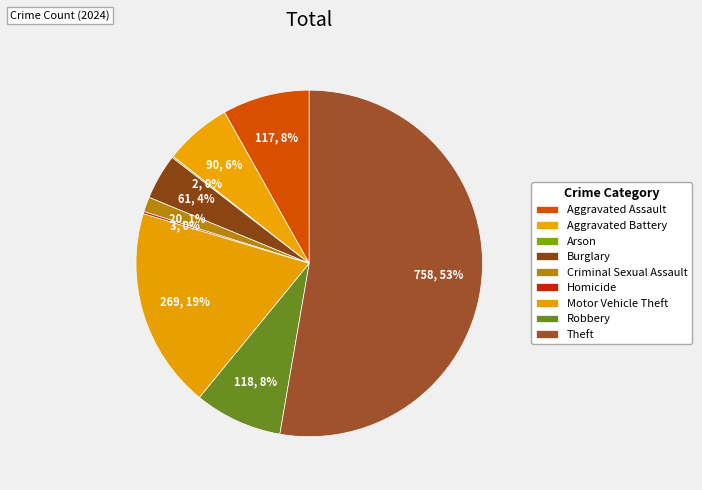

Between Aggravated Assault and Homicide, which is larger?

Aggravated Assault